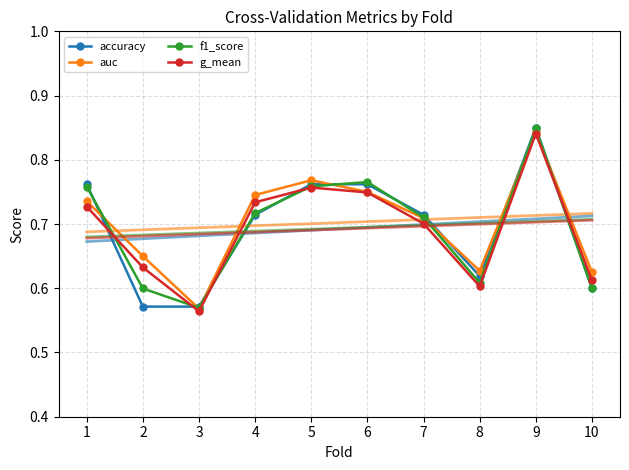

What is the minimum value shown in the chart?

0.6